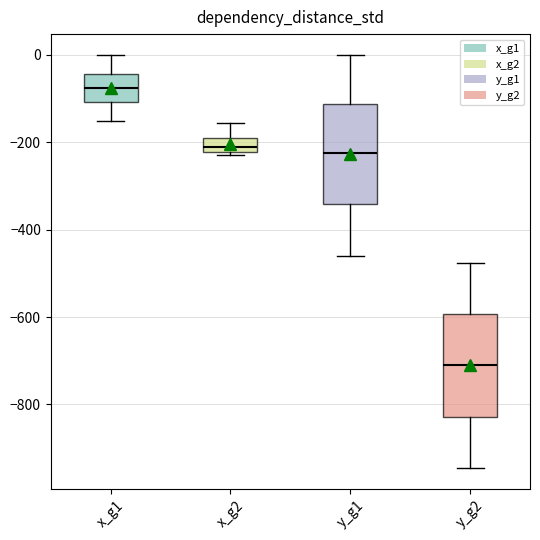

Reading left to right, read every box against the y-axis: the position of its median line, the range the box covers, and the ends of its whiskers. The values are not printed on the chart, so give them approximately, as read against the axis.

x_g1: median -80, box -100 to -40, whiskers -160 to 0
x_g2: median -220 (inside the box), box -220 to -200, whiskers -220 to -160
y_g1: median -220, box -340 to -120, whiskers -460 to 0
y_g2: median -720, box -820 to -600, whiskers -940 to -480